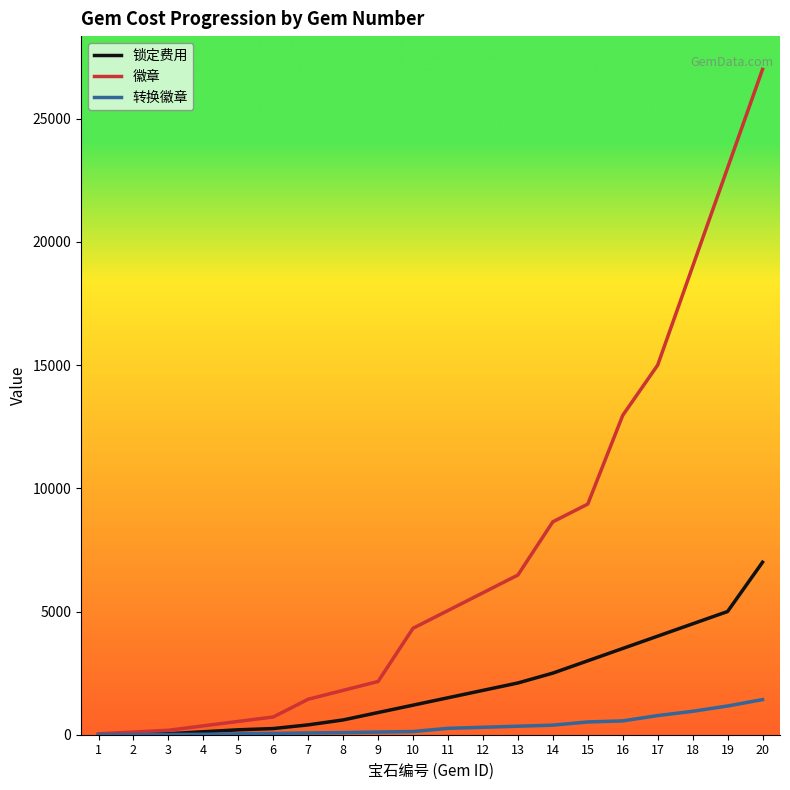

Which series has the largest total across all categories?

徽章